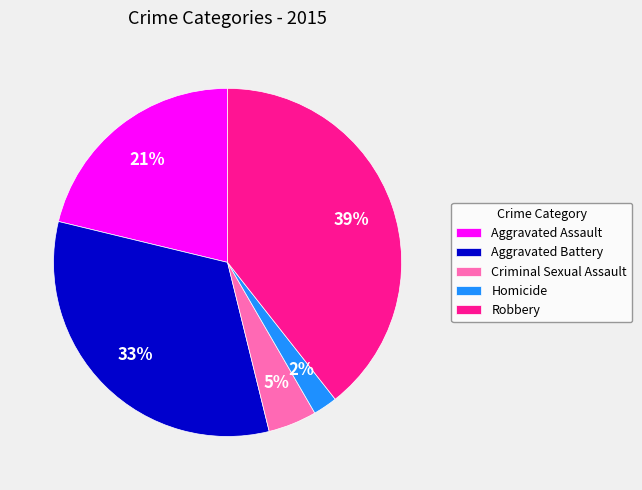

Rank the categories by value from lowest to highest.

Homicide, Criminal Sexual Assault, Aggravated Assault, Aggravated Battery, Robbery